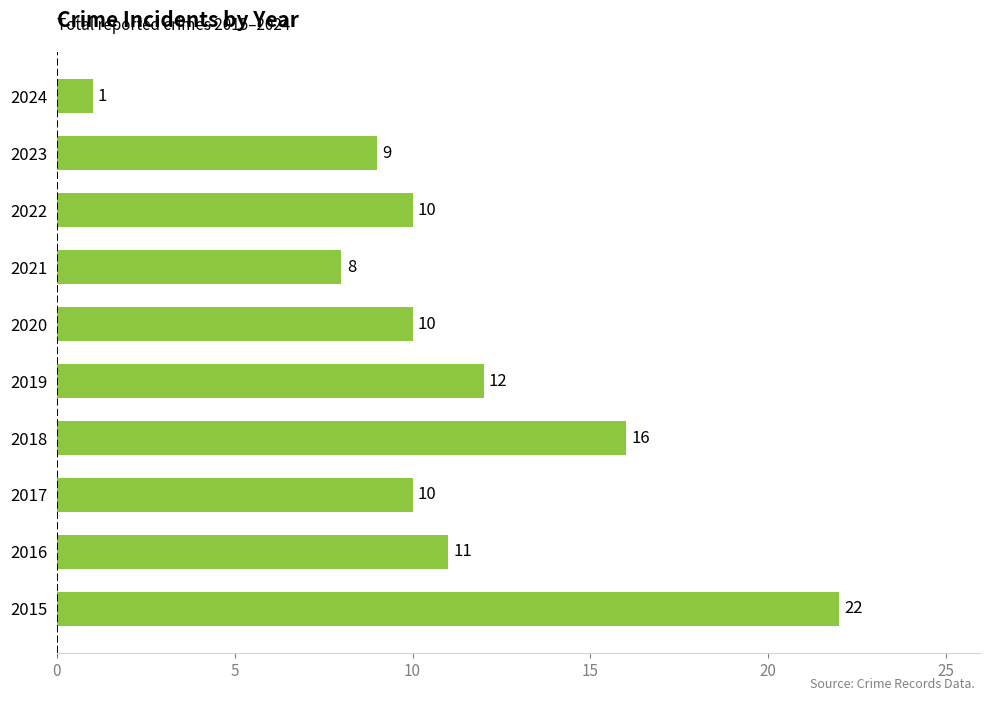

What is the ratio of the value at 2017 to the value at 2024?

10.0